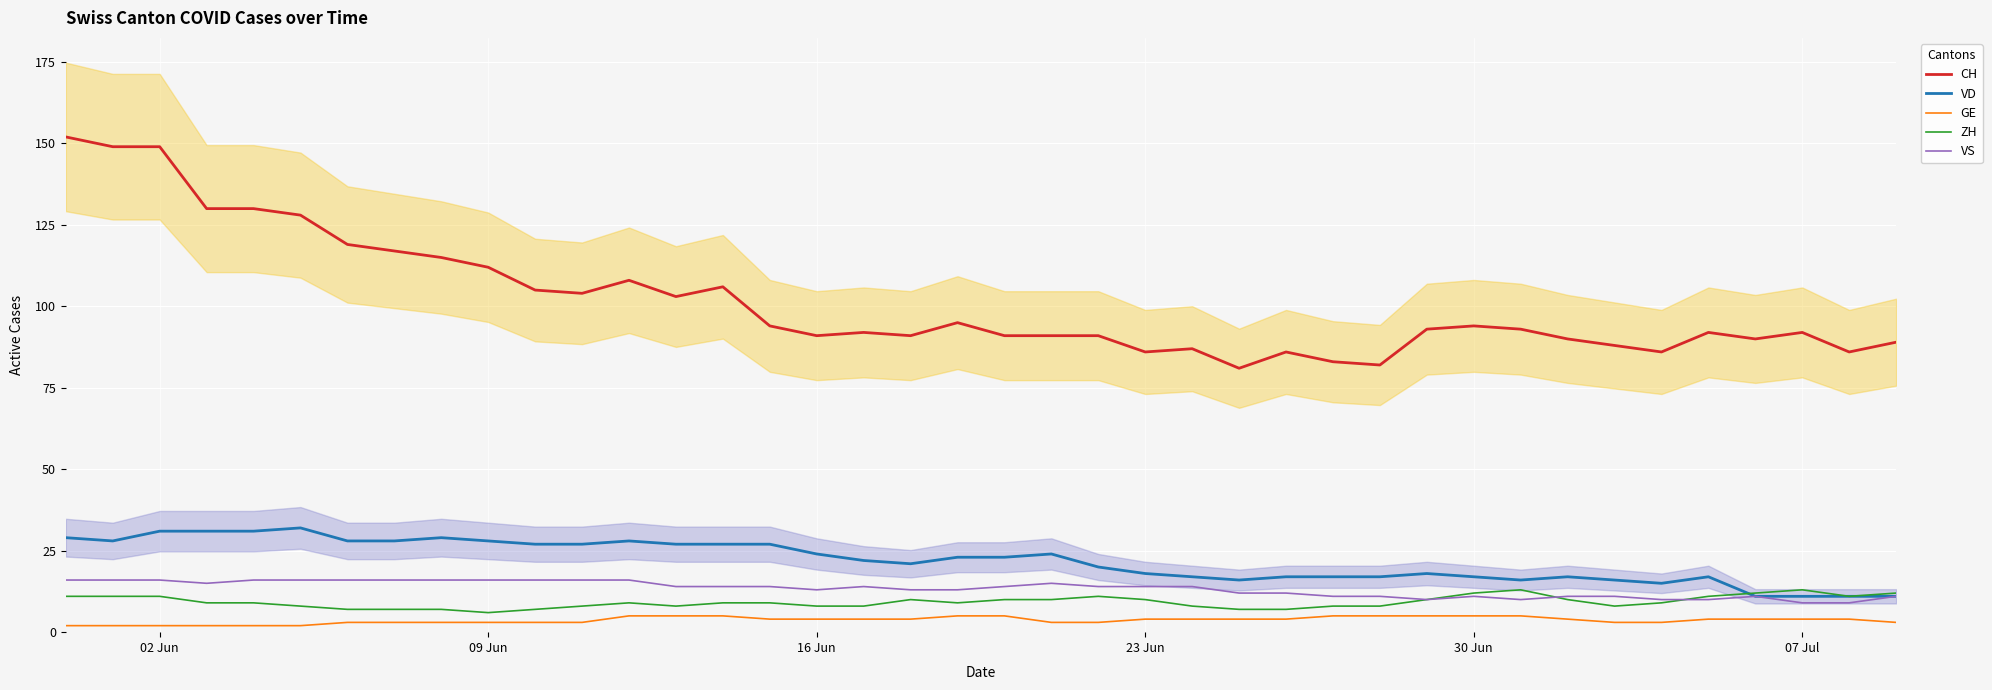

Does the chart display data point markers on the line(s)?

No